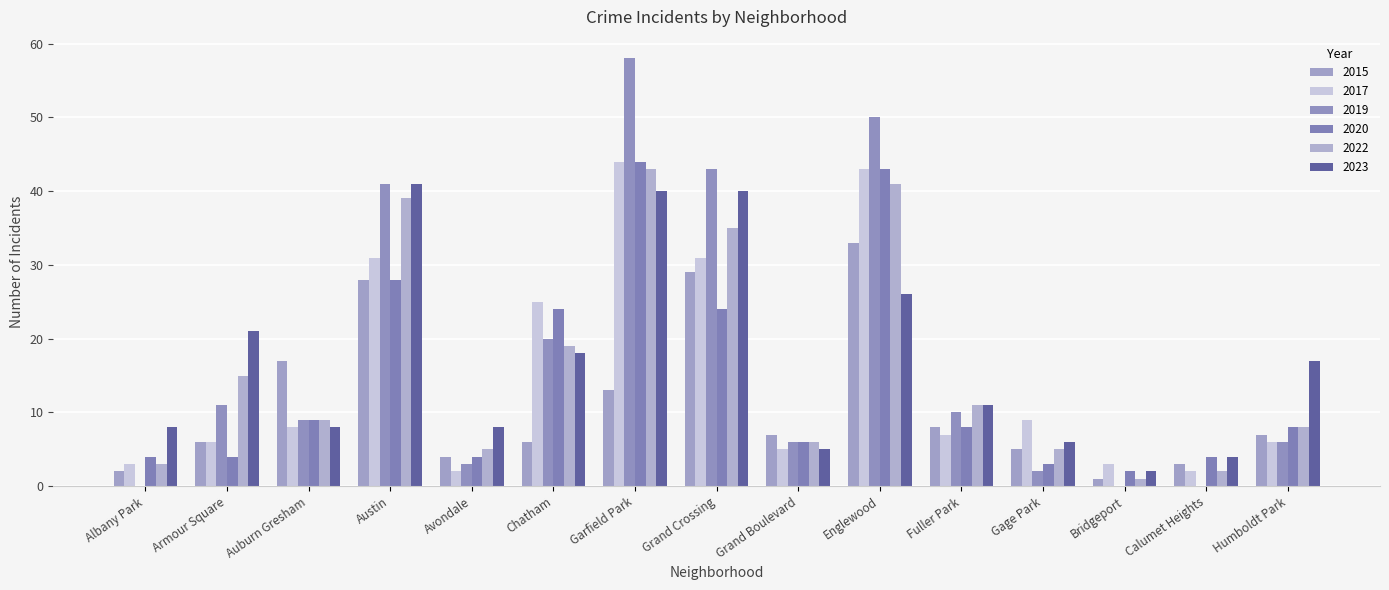

Count the number of data series in this chart.

6